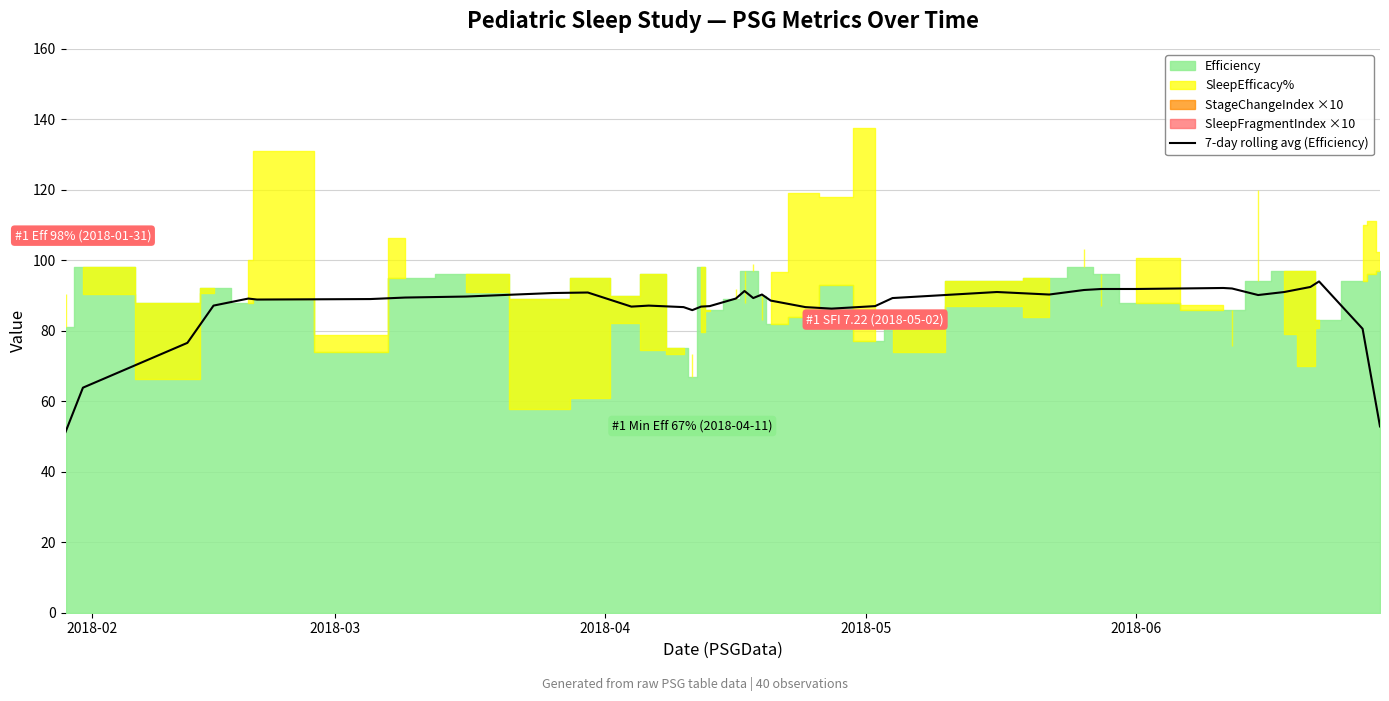

What is the lowest value of the 7-day rolling avg (Efficiency) series?

51.3